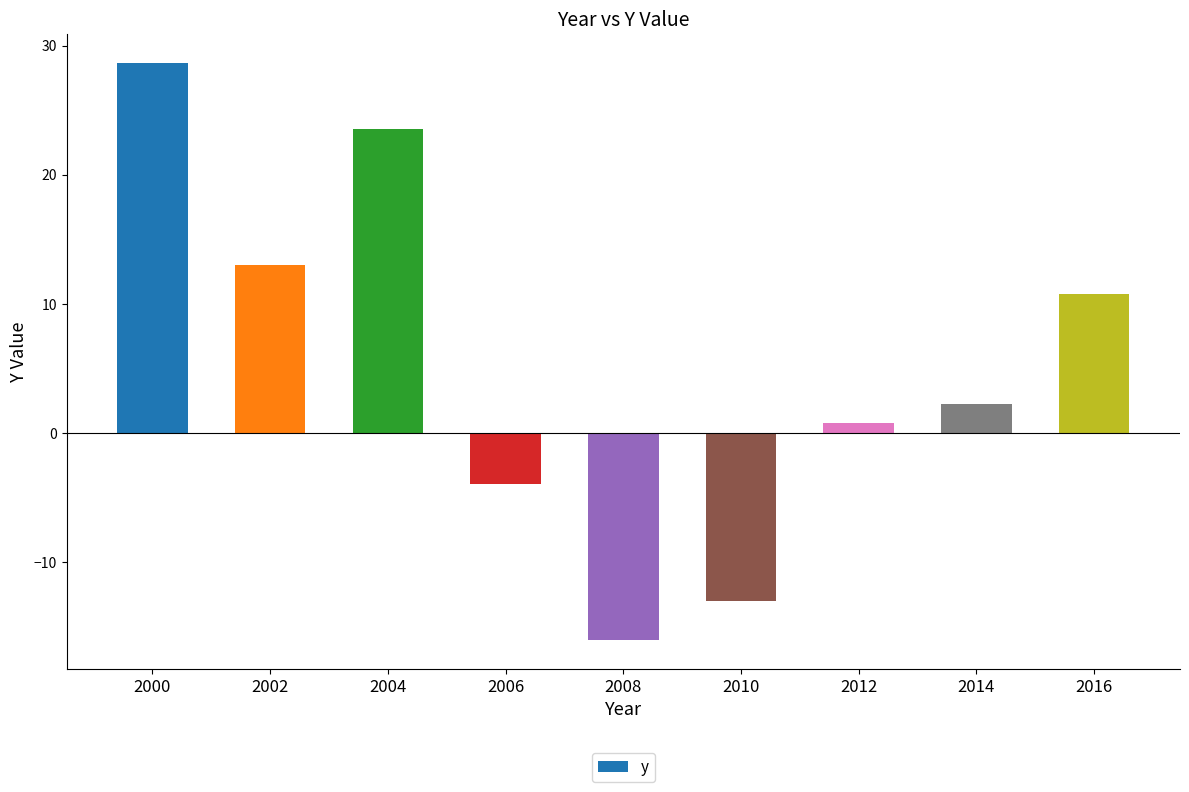

Which has a higher value, 2010 or 2008?

2010